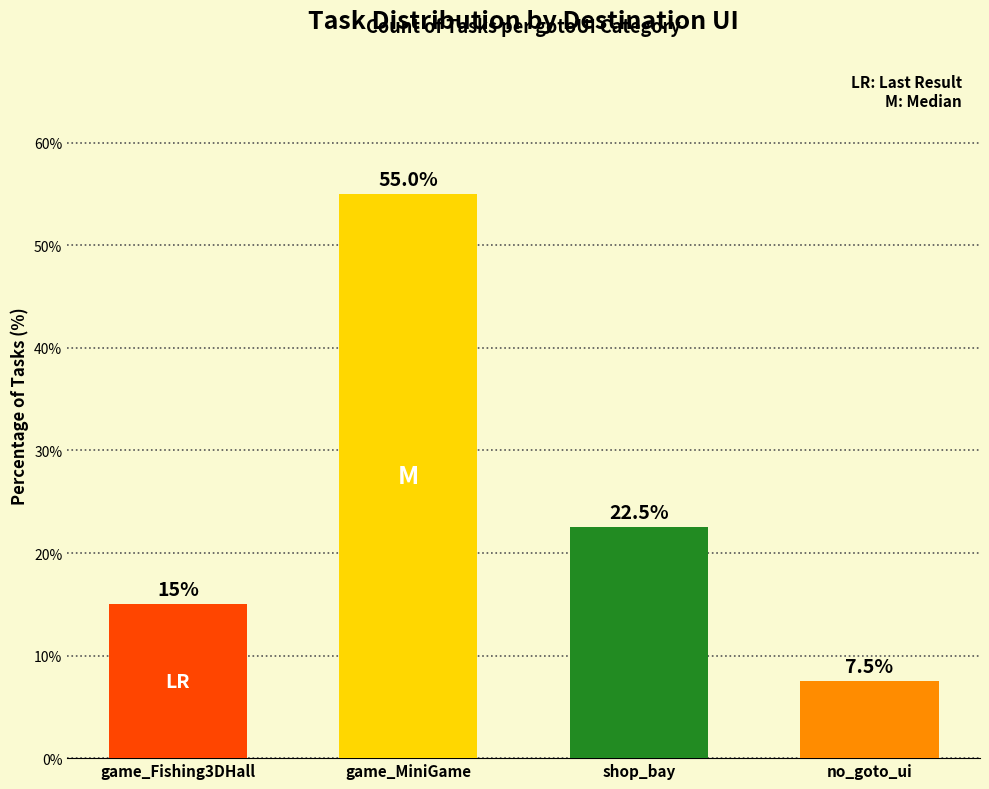

What is the difference between the second highest and second lowest values?

7.5